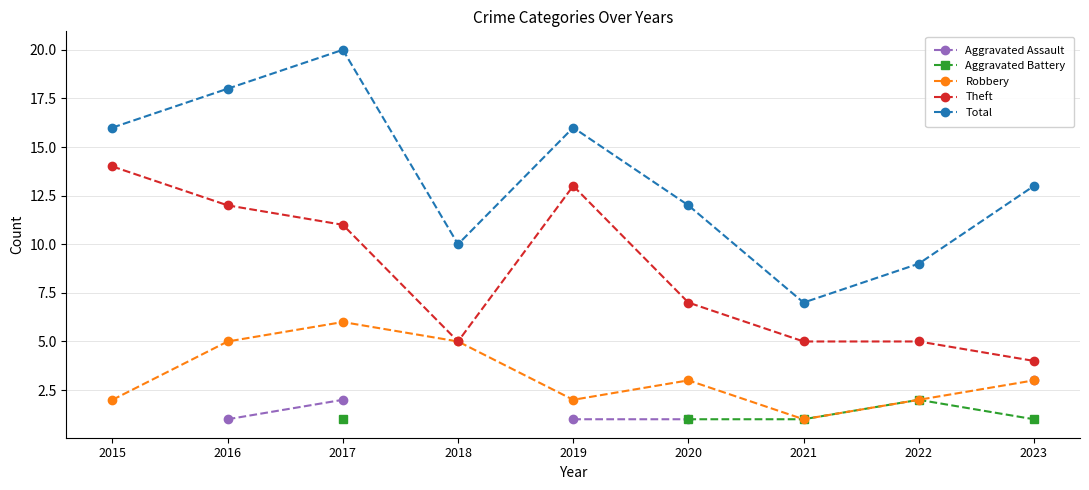

What value does the Aggravated Assault series have at 2019?

1.0